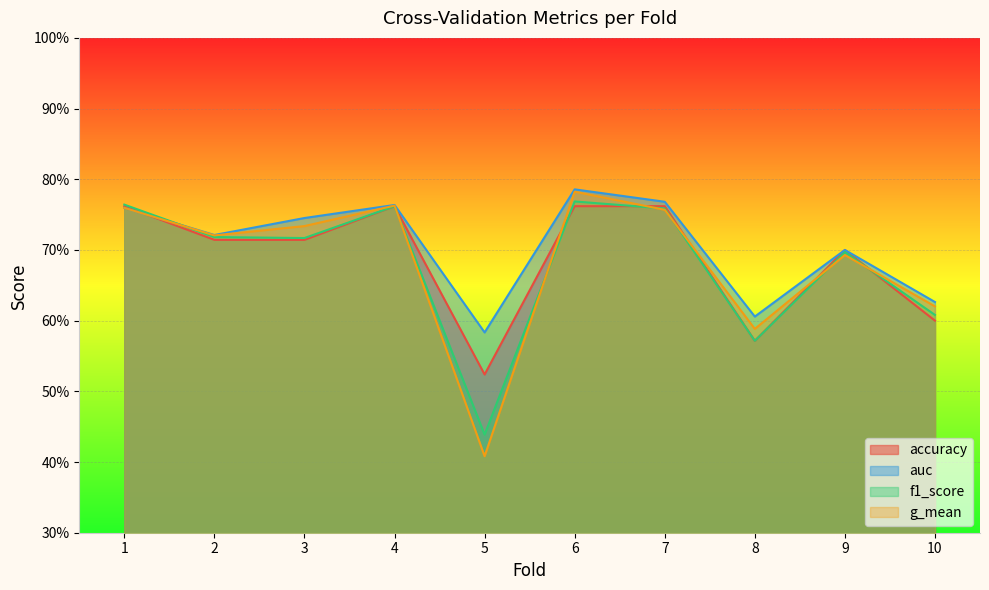

The g_mean series shows 0.7 at 3. True or false?

True